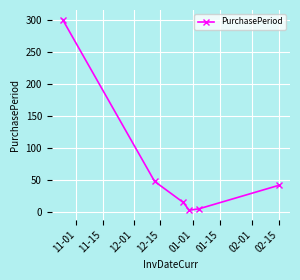

How many values are below 42?

3